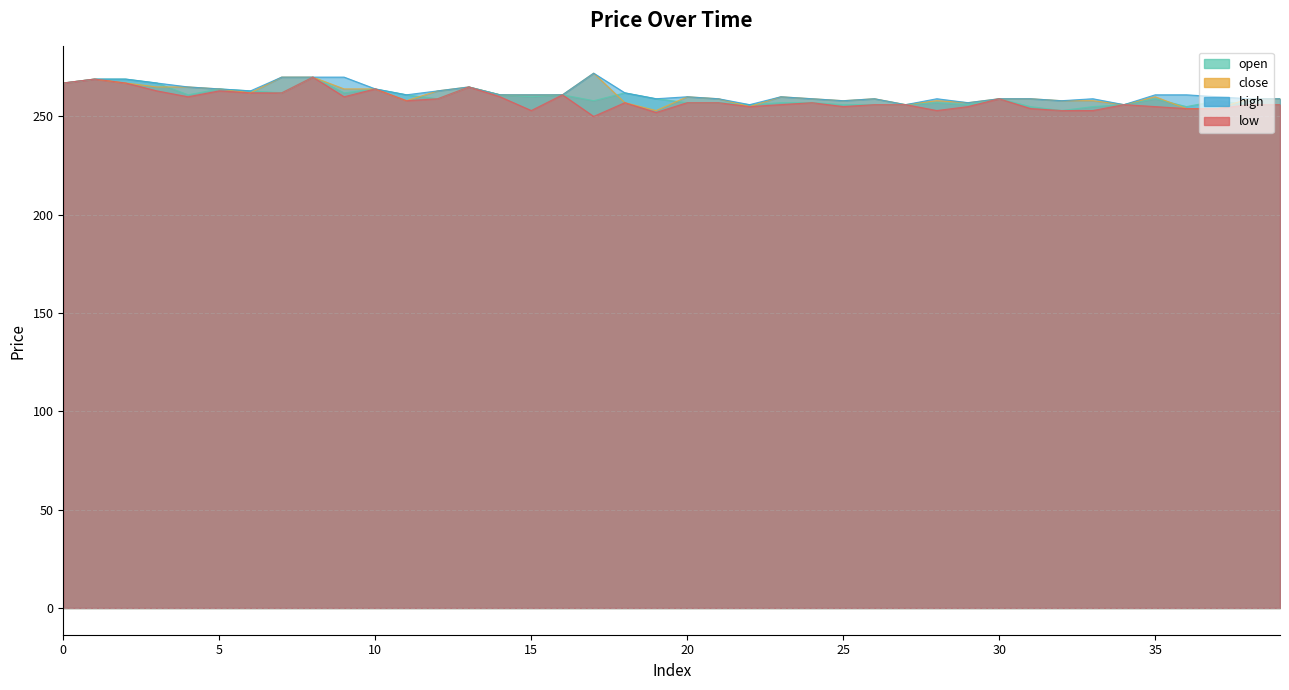

At 31, list the series in order from largest to smallest.

close, high, open, low